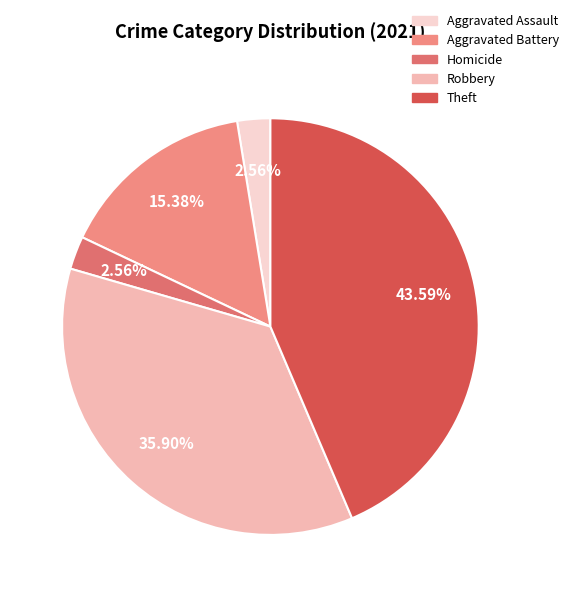

How many slices are in this pie chart?

5